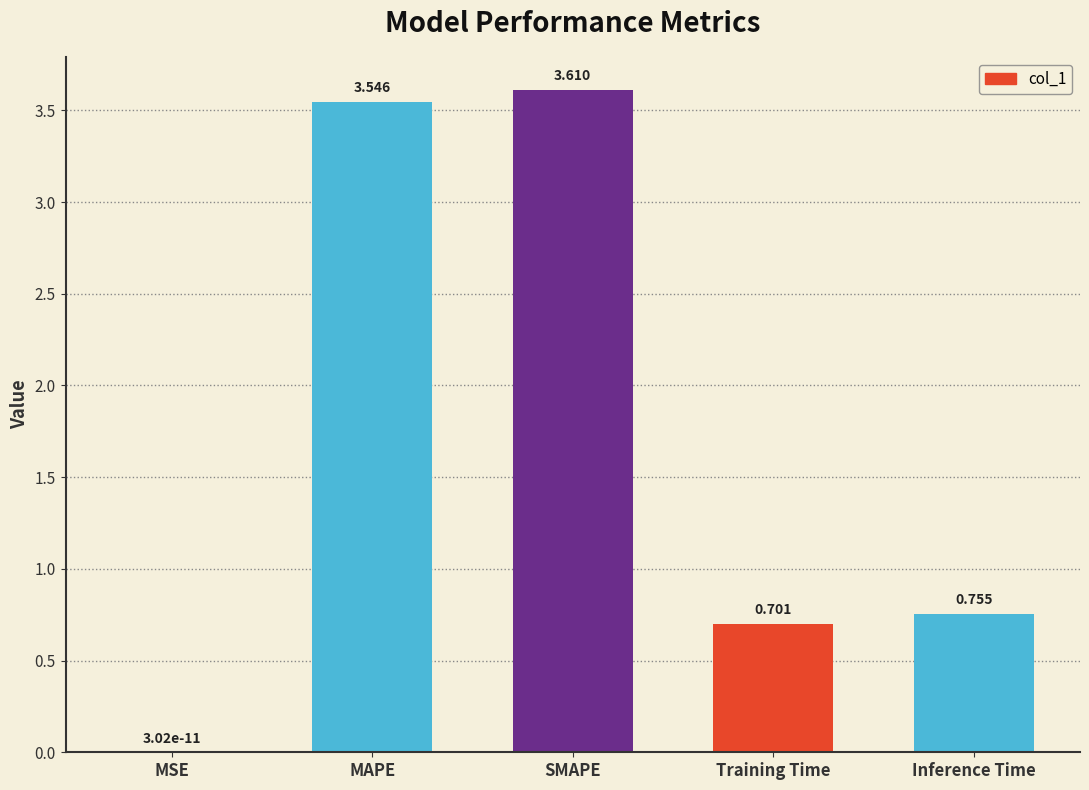

At which label is the value closest to 1?

Inference Time